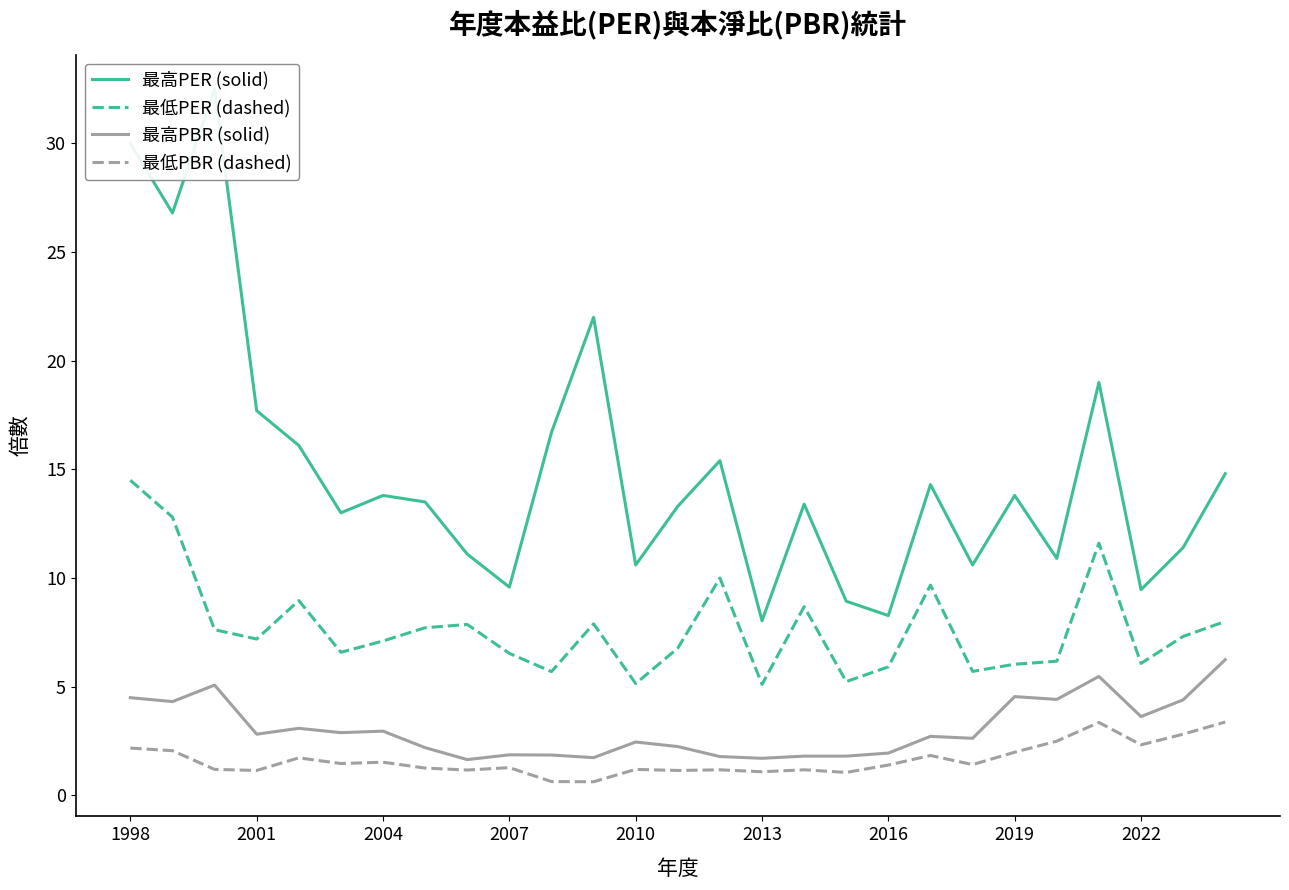

At which label does 最高PER (solid) first exceed 13?

1998